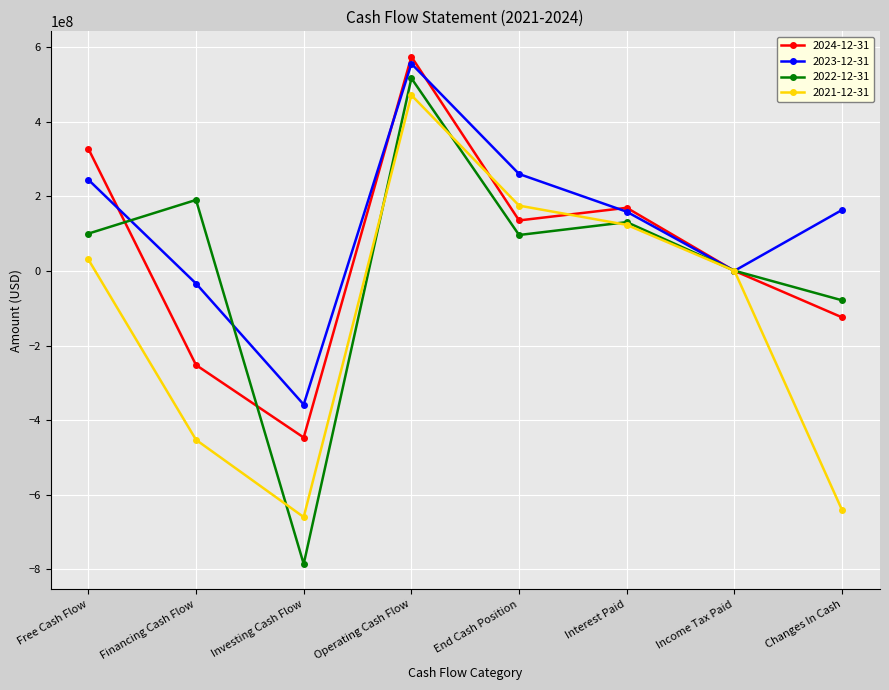

The 2023-12-31 series shows 260004000 at End Cash Position. True or false?

True